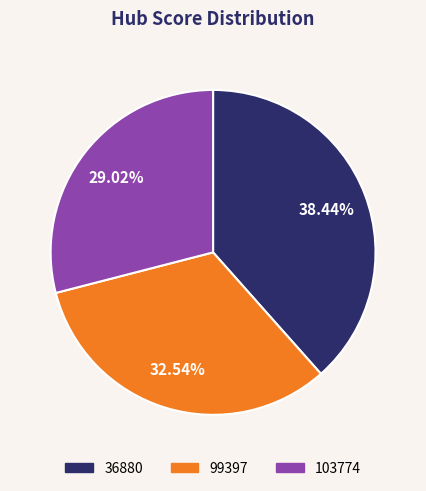

To the nearest percent, what percentage of the pie is 99397?

33%